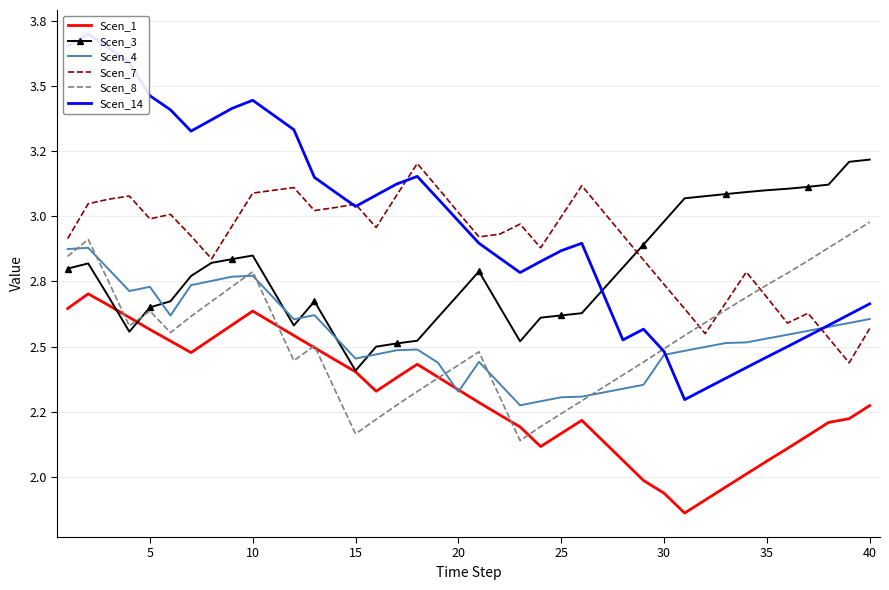

True or false: Scen_14 and Scen_7 cross at least once.

True